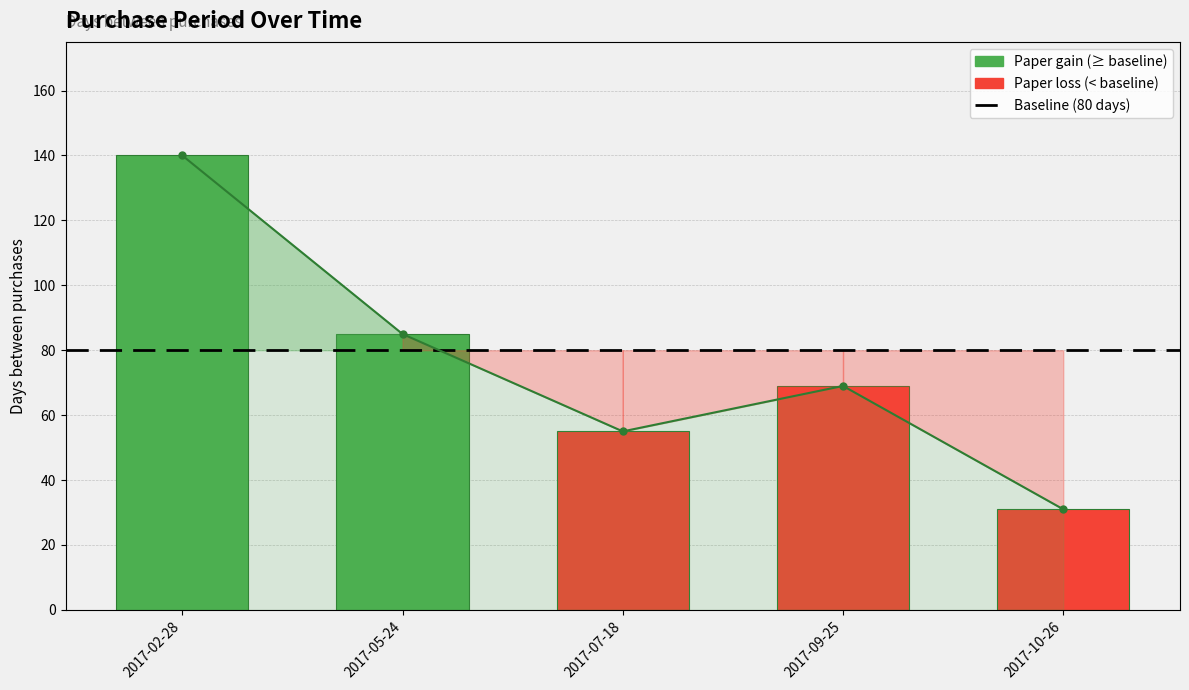

What is the difference between the values at 2017-10-26 and 2017-05-24?

54